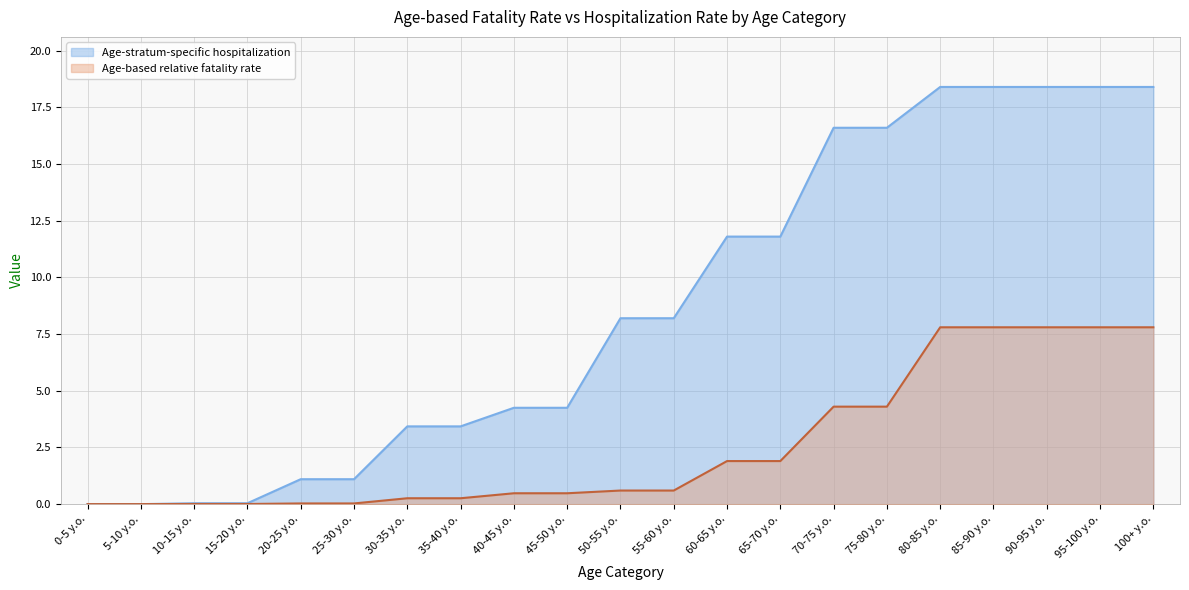

What is the sum of the Age-stratum-specific hospitalization values at 45-50 y.o. and 25-30 y.o.?

5.3